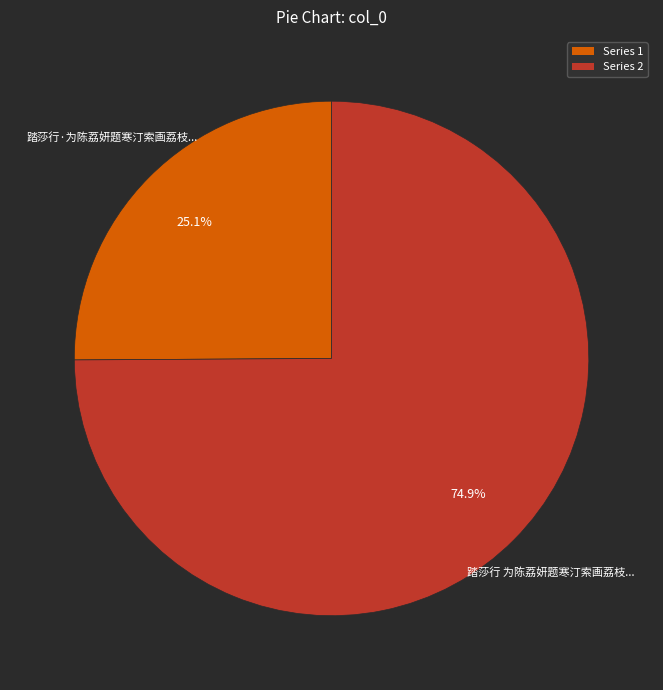

Is there a majority slice in this chart?

Yes